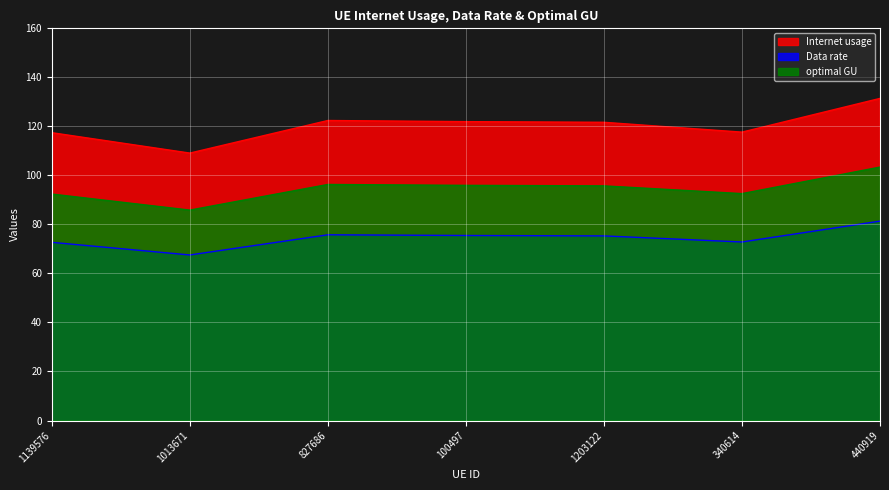

At which category is the sum across all series the highest?

440919